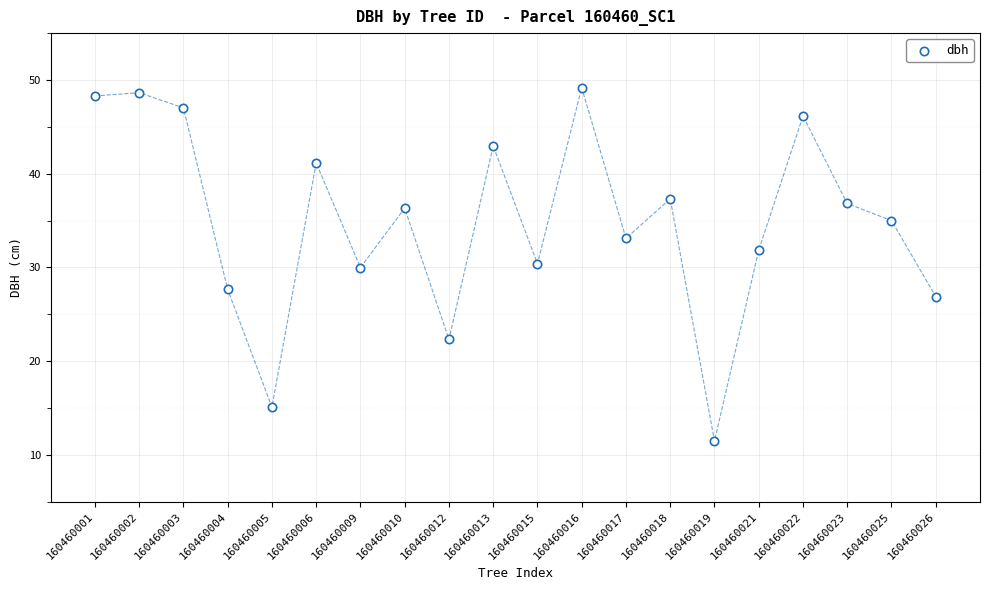

What is the range of X values (max minus min)?

19.0